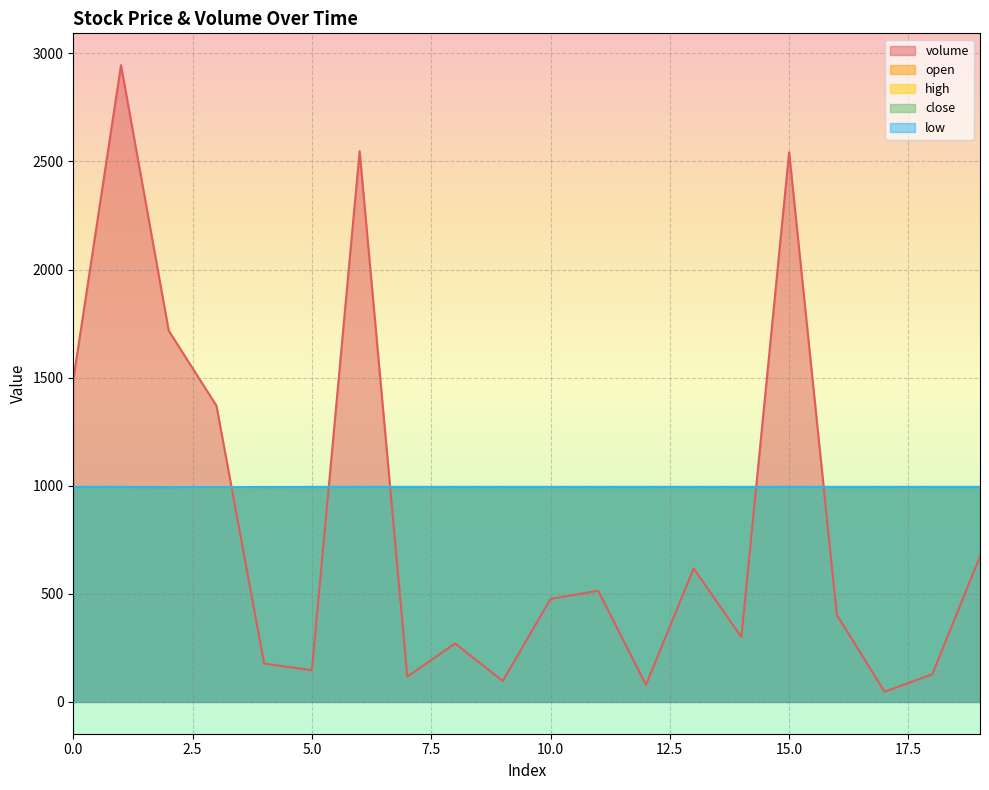

At which label is high closest to 993?

3